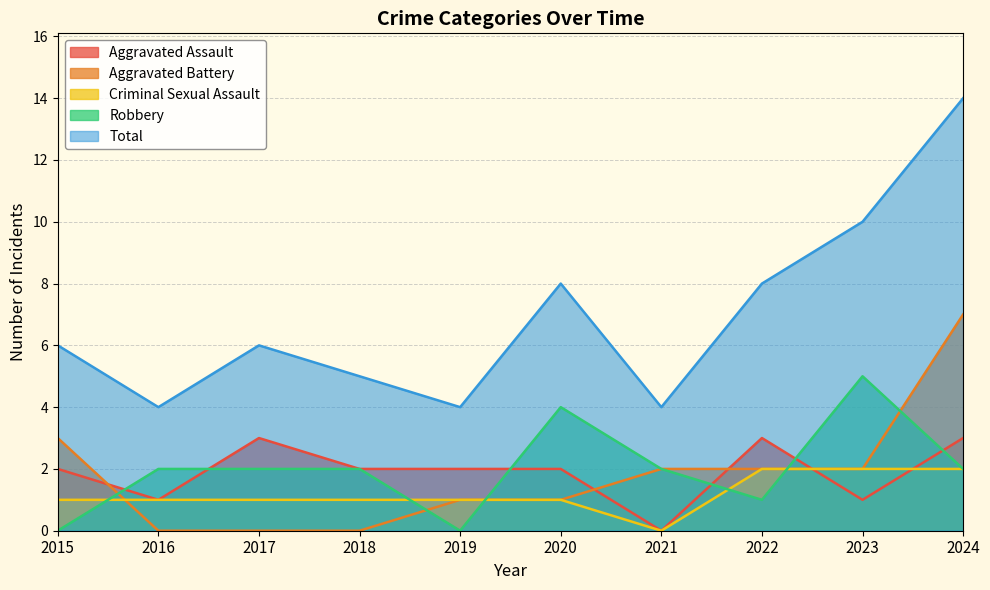

Where is Robbery nearest to the value 2?

2016